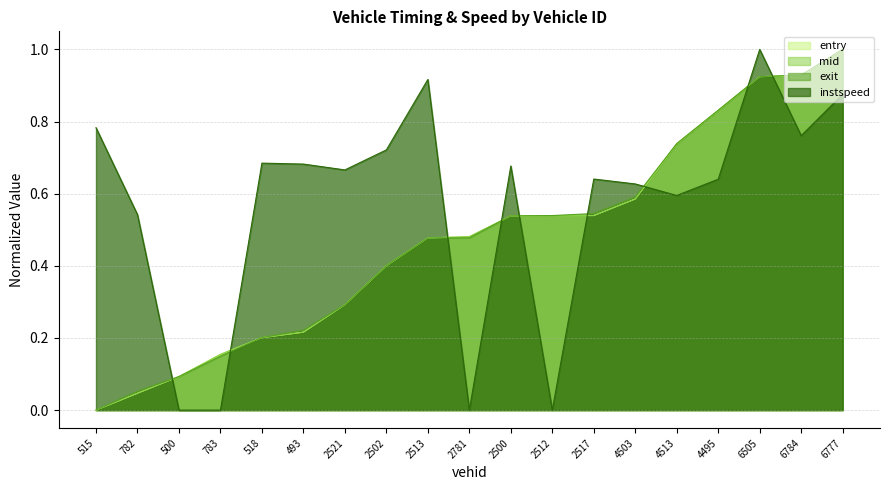

How many data points in instspeed are above 0?

15